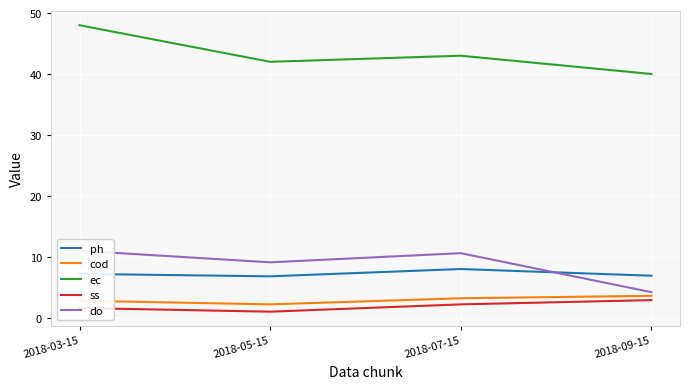

At which label does do first exceed 10?

2018-03-15